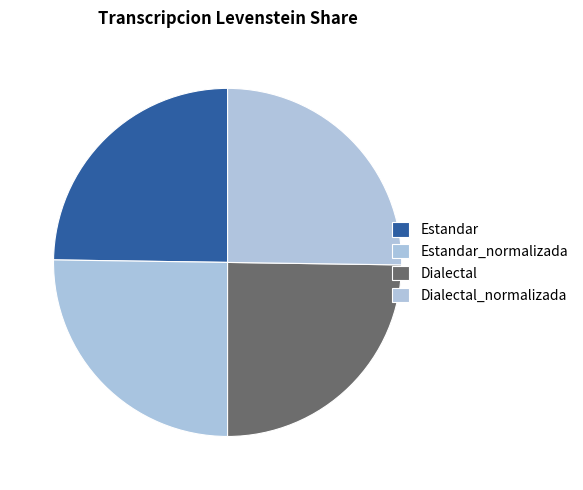

What percentage is the Estandar_normalizada slice, to the nearest percent?

25%